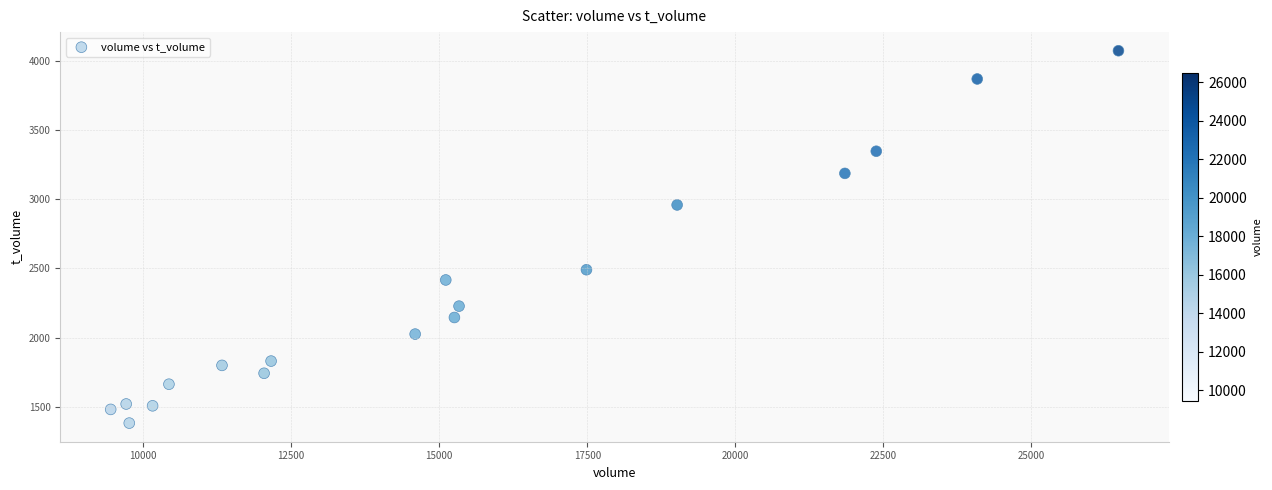

What is the range of X values (max minus min)?

17019